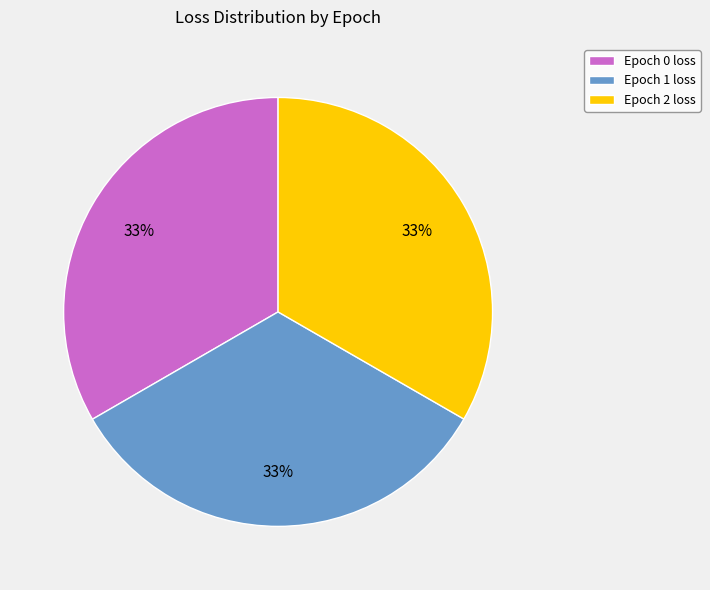

The Epoch 0 loss slice represents 39% of the pie. True or false?

False